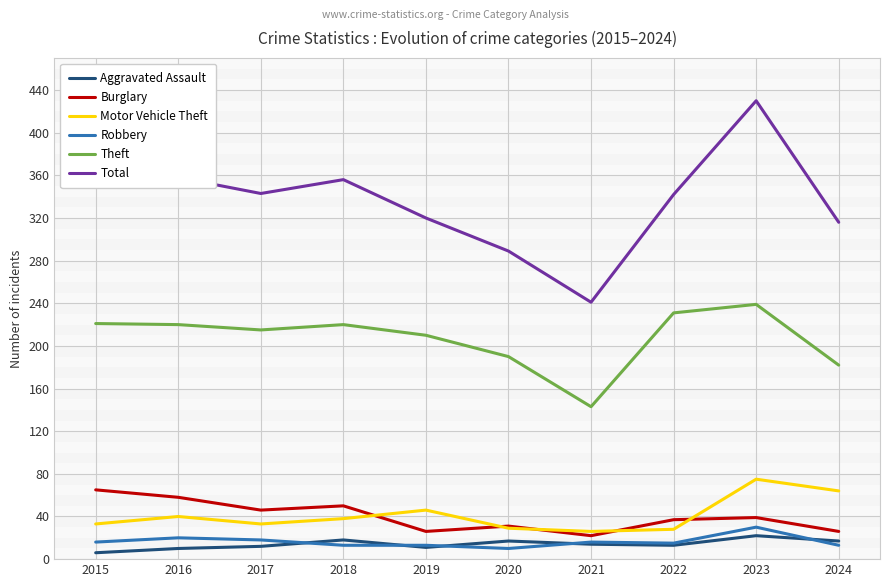

What are all the series names shown in the legend?

Aggravated Assault, Burglary, Motor Vehicle Theft, Robbery, Theft, Total